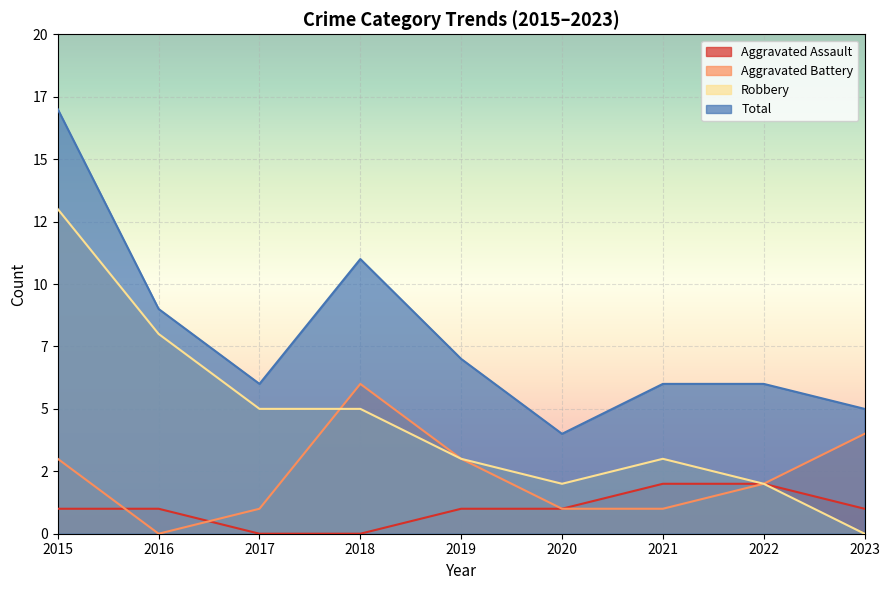

How many distinct data groups are displayed?

4